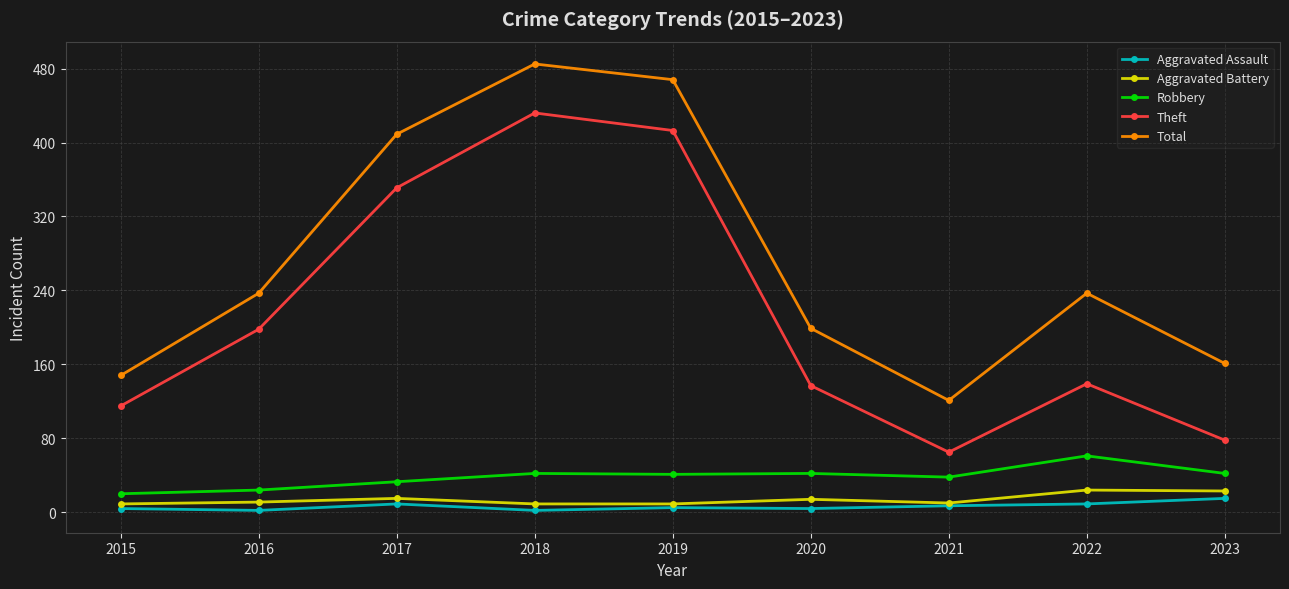

What is the difference between the second highest and second lowest values in the Robbery series?

18